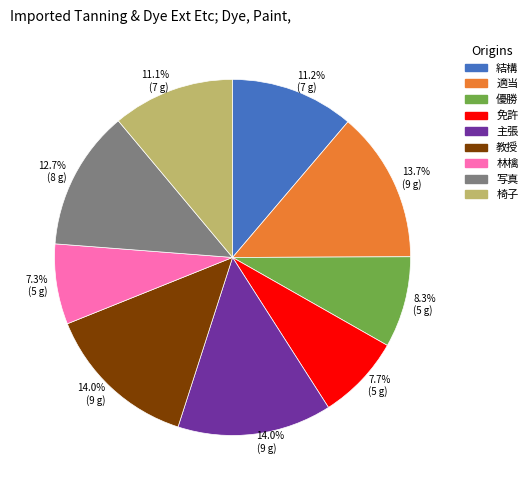

Is there a majority slice in this chart?

No